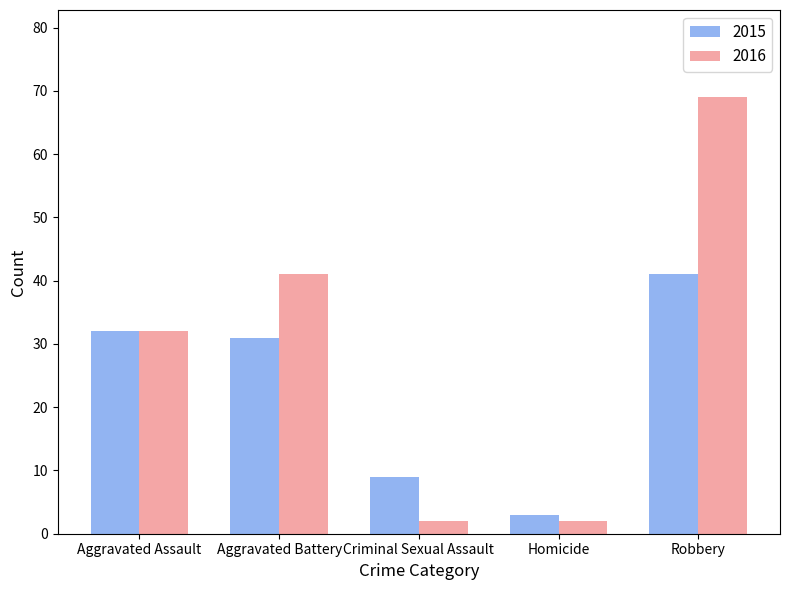

What is the value of the 2016 bar at the 5th from the left?

69